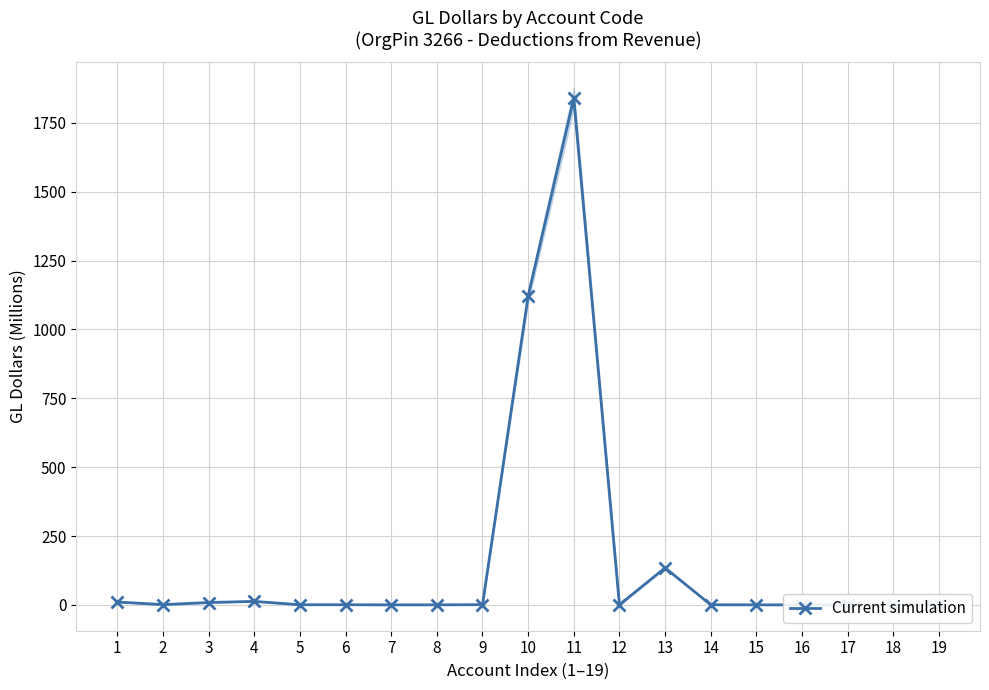

Reading left to right, extract all data points from this chart.

1=10.4	2=1.0	3=8.6	4=12.6	5=0.6	6=0.5	7=0.1	8=0.2	9=0.7	10=1121.0	11=1839.5	12=0.2	13=134.5	14=0.3	15=0.1	16=0.0	17=0.1	18=0.0	19=-0.0